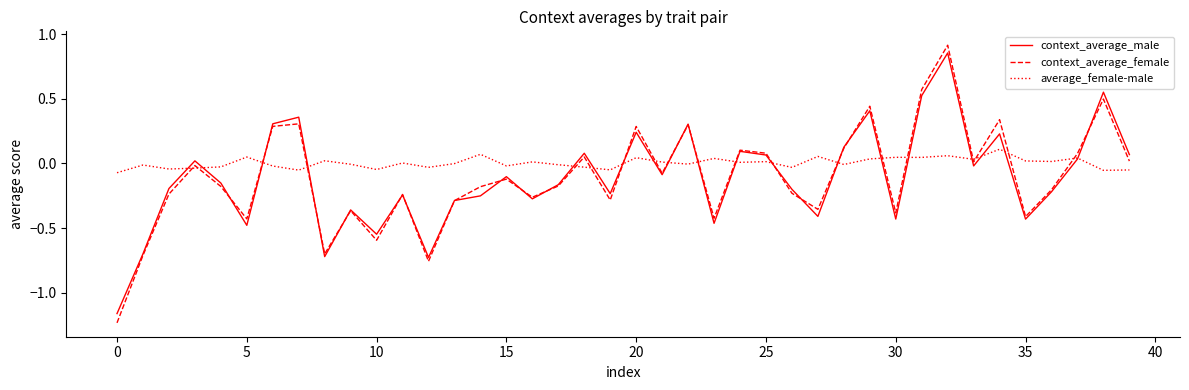

Which series has the largest total across all categories?

average_female-male